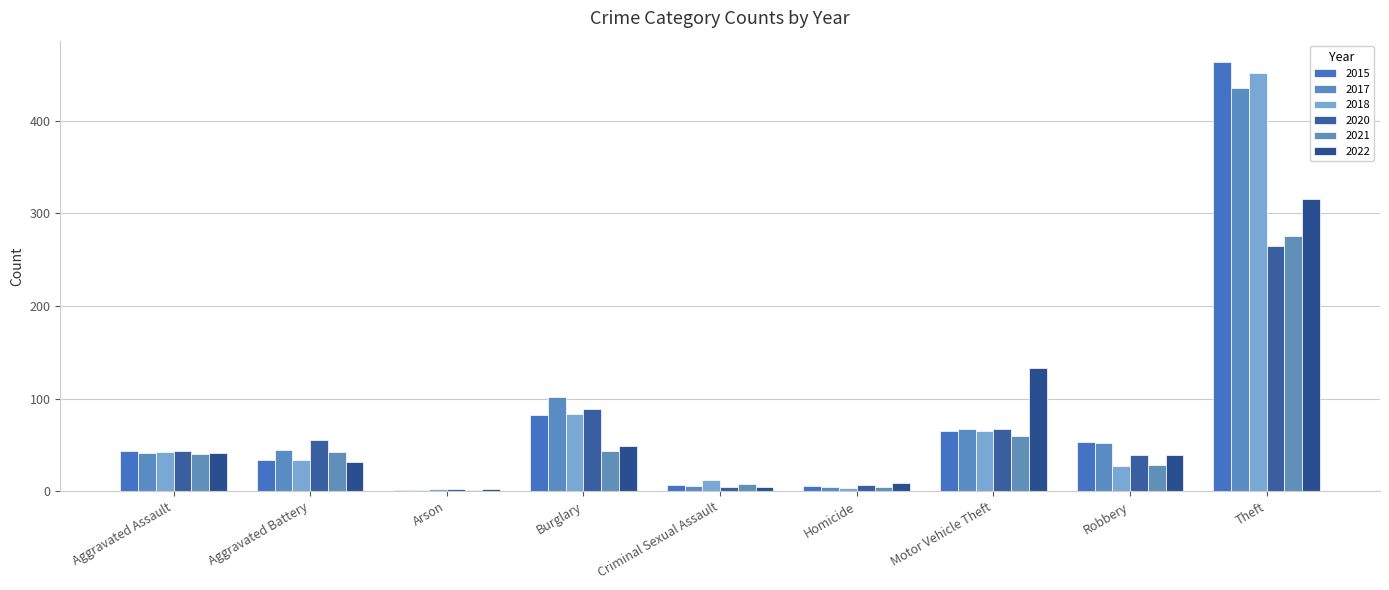

What is the average value of the 2021 series?

56